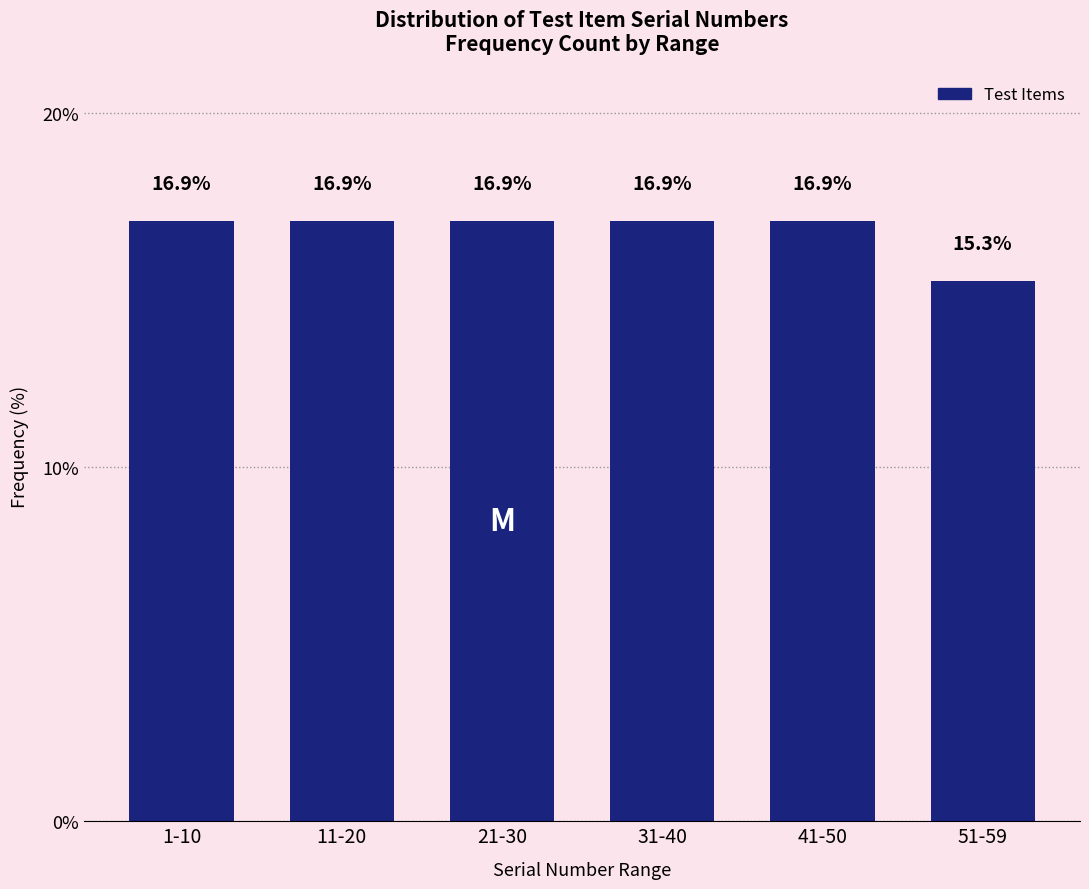

Reading left to right, what are all the values shown in this chart?

1-10=16.9	11-20=16.9	21-30=16.9	31-40=16.9	41-50=16.9	51-59=15.3